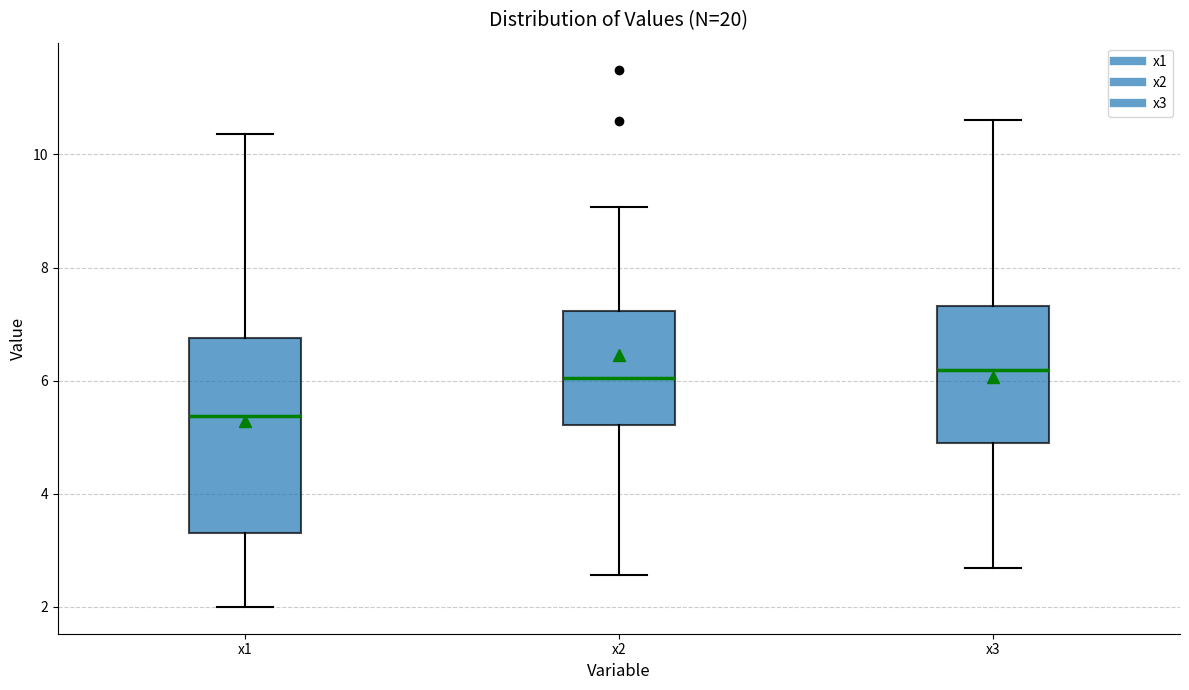

Comparing the boxes themselves (not the whiskers), which one is the tallest?

x1